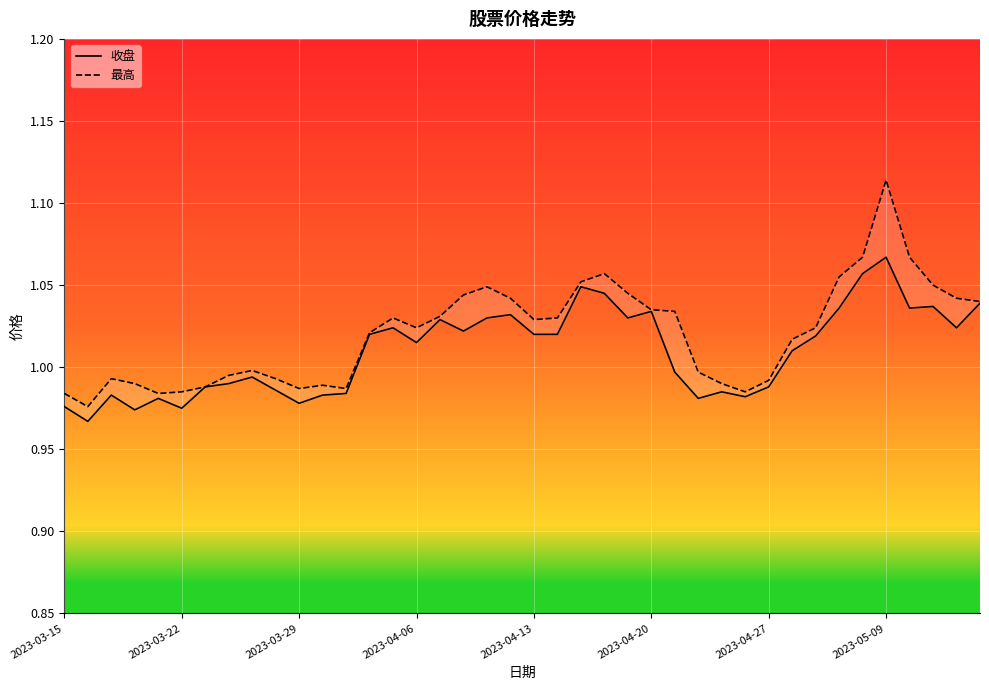

How many data points in 收盘 are above 1?

22